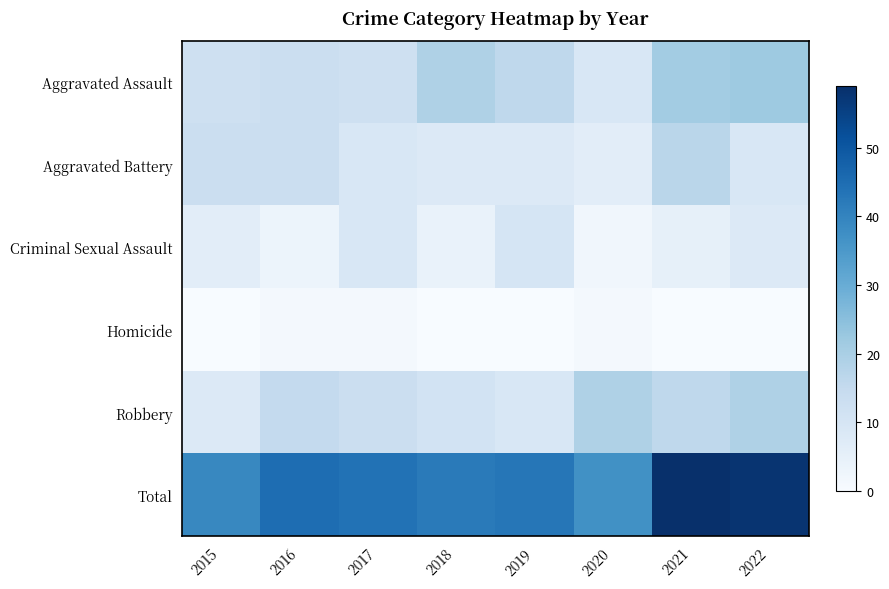

Which series has the largest total across all categories?

Total